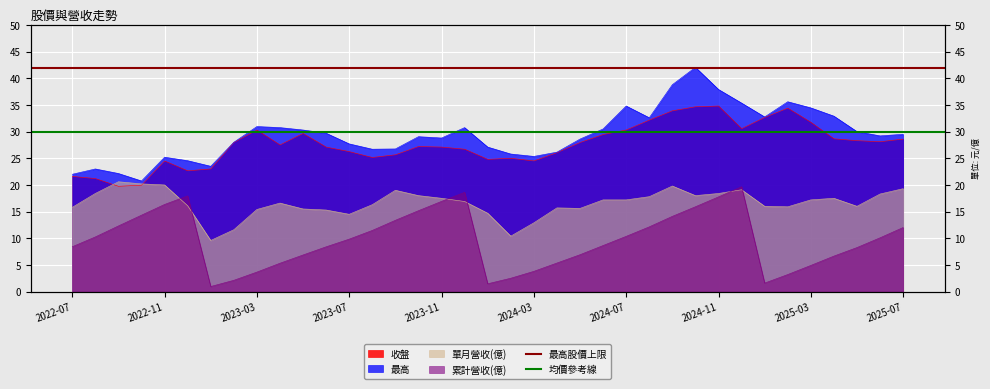

Which label corresponds to the largest value in the chart?

2022-07